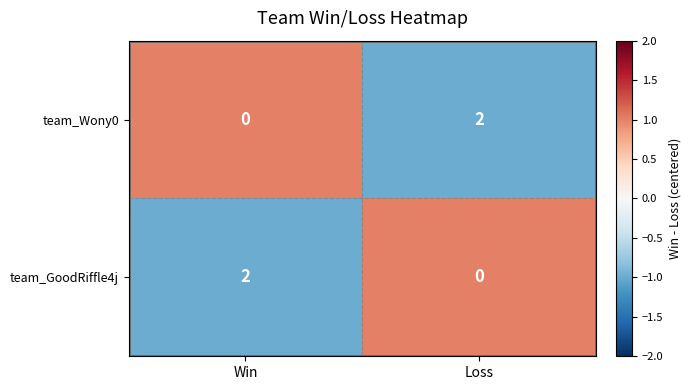

Rank the series at Loss from lowest to highest value.

team_GoodRiffle4j, team_Wony0